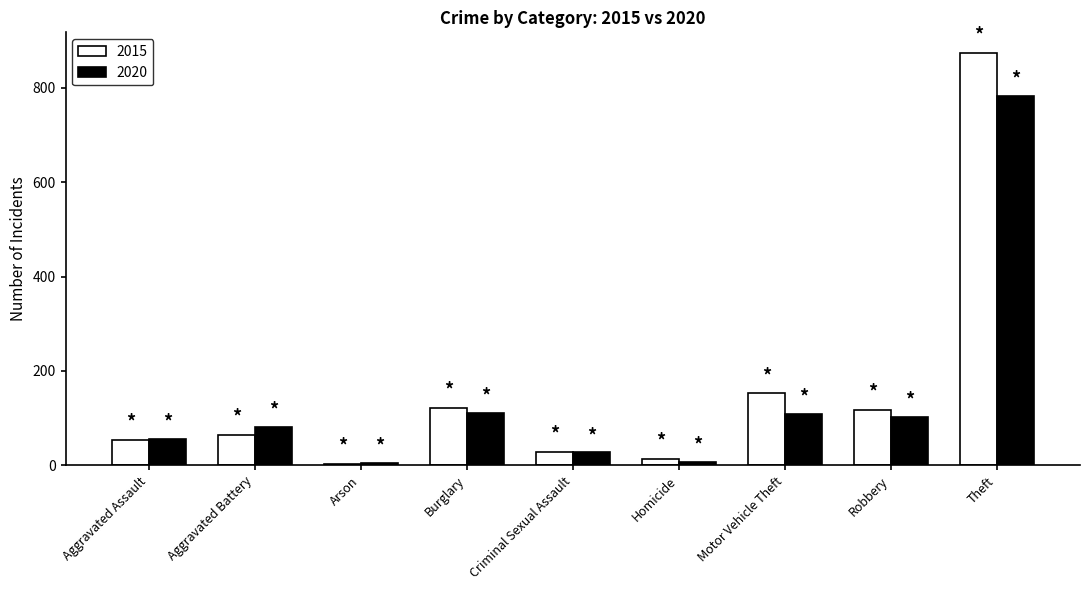

Where is 2020 nearest to the value 393?

Burglary